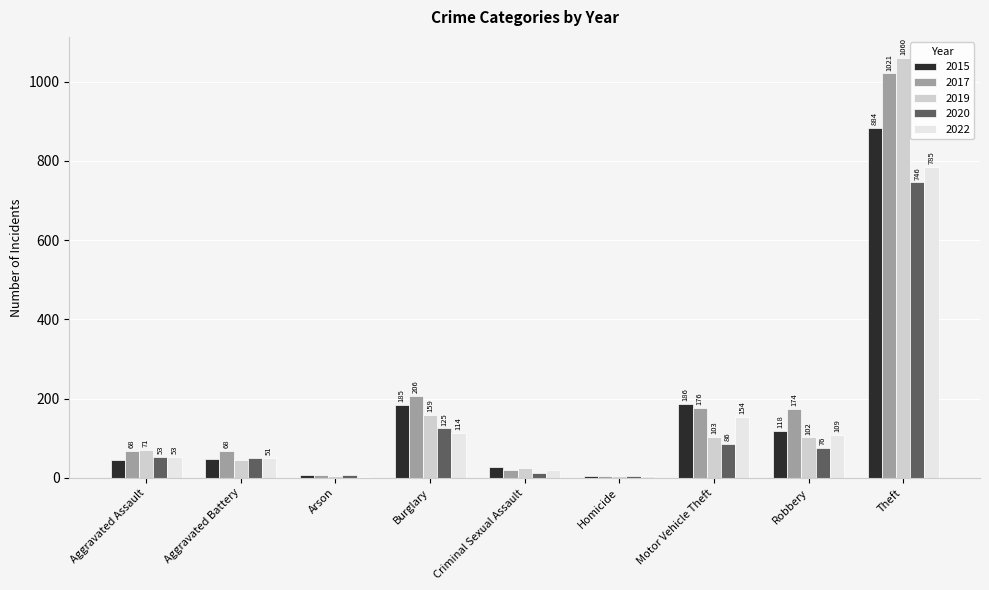

Is the value of 2022 at Theft greater than the value of 2015 at Burglary?

Yes